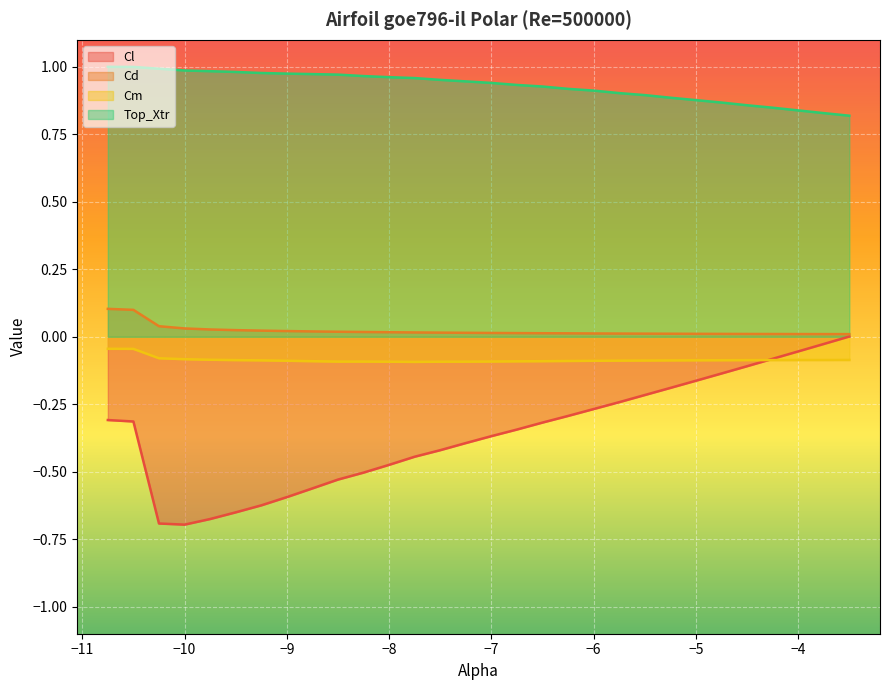

What is the sum of all Cm values?

-2.6